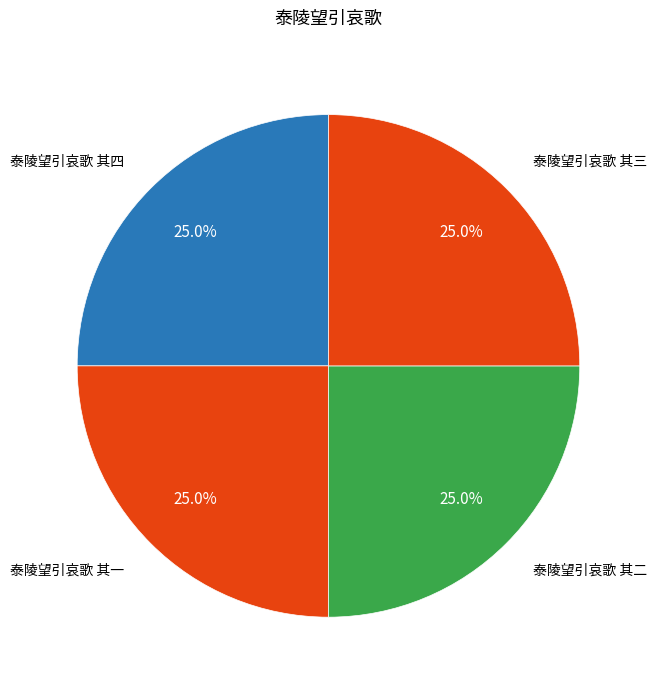

What is the total percentage of 泰陵望引哀歌 其三 and 泰陵望引哀歌 其一?

50.0%